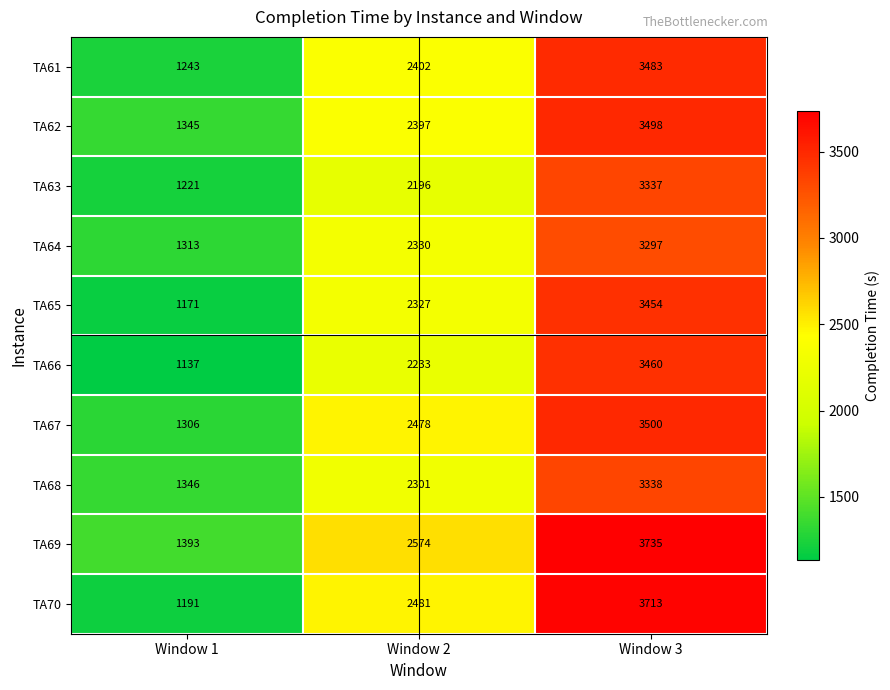

The TA70 series shows 4398 at Window 2. True or false?

False